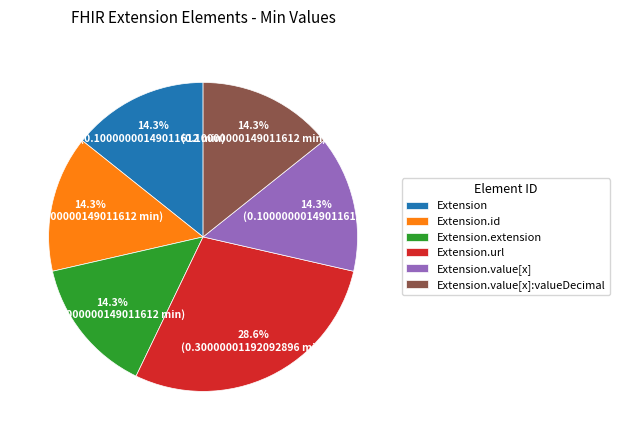

True or false: Extension.extension accounts for 1% of the total.

False